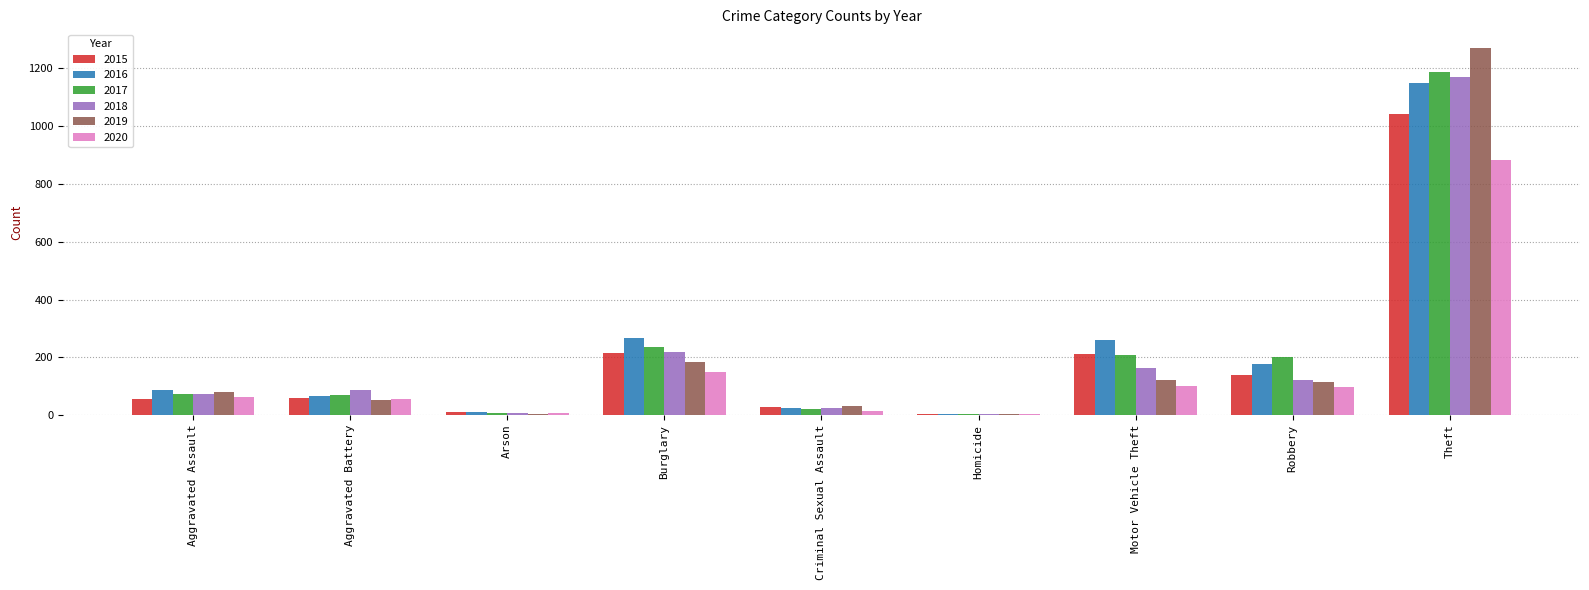

Where is 2020 nearest to the value 444?

Burglary